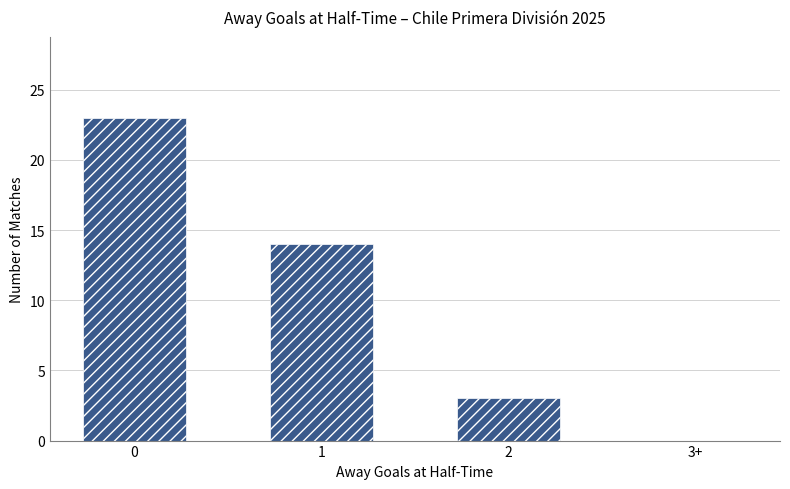

Approximately how many times larger is the value at 2 compared to 1?

0.2